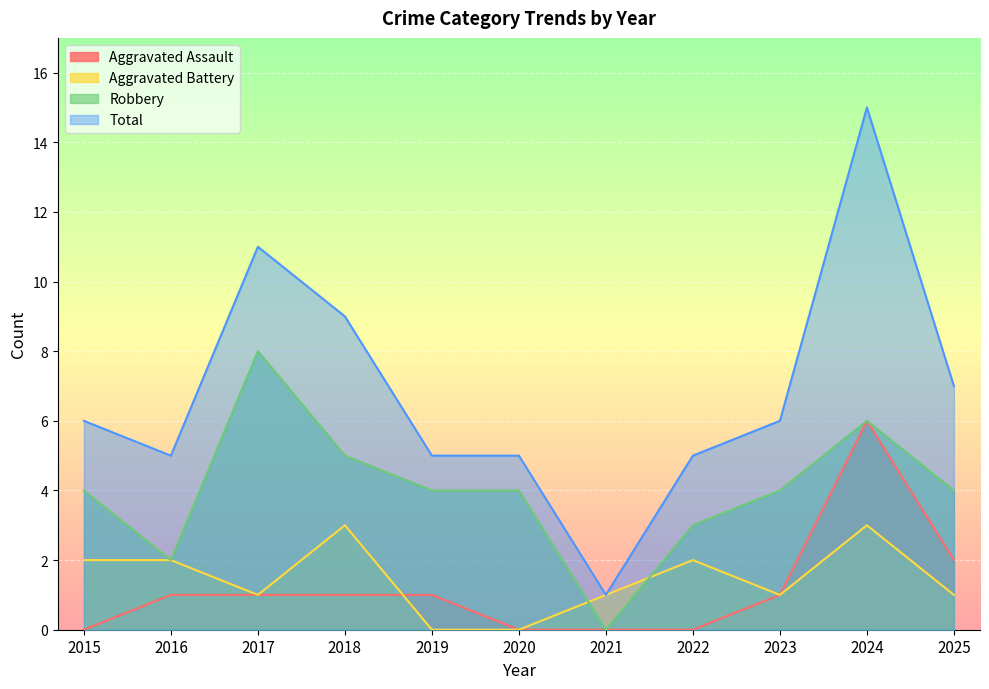

At how many categories does at least one series exceed 12?

1